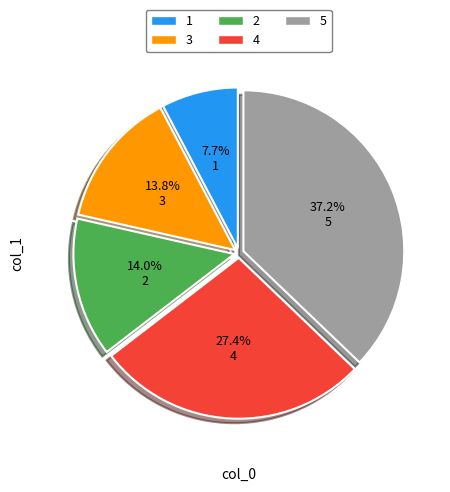

How many slices are in this pie chart?

5